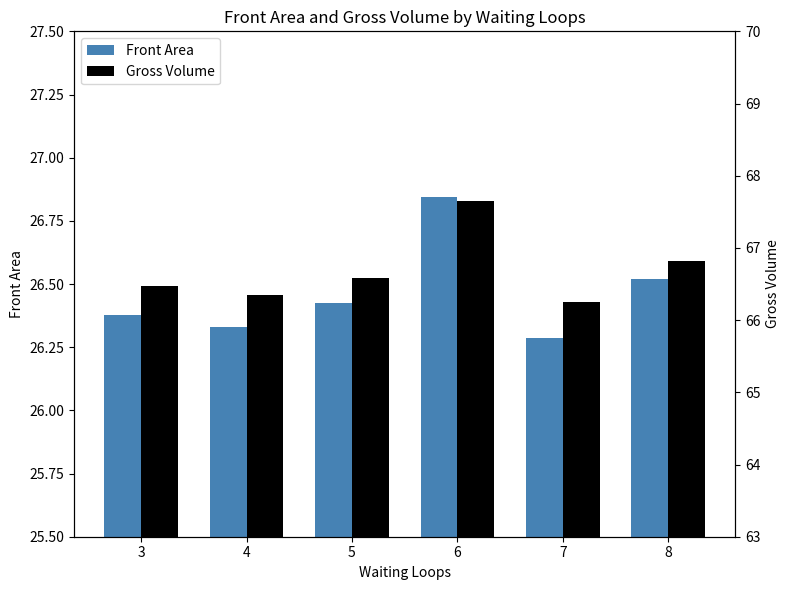

At which category is the sum across all series the highest?

6